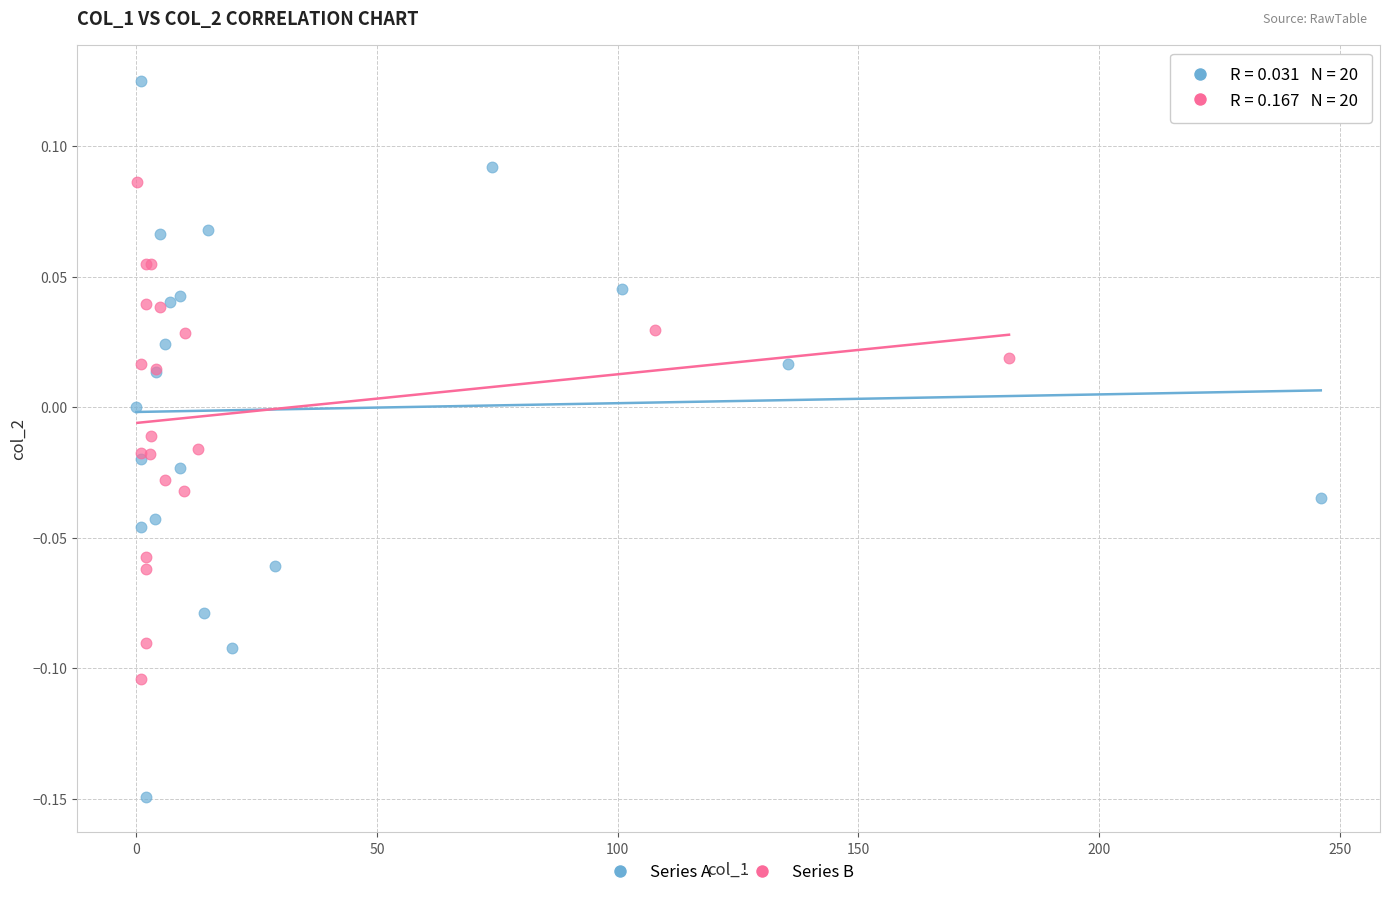

Which series reaches the minimum Y coordinate?

Series A